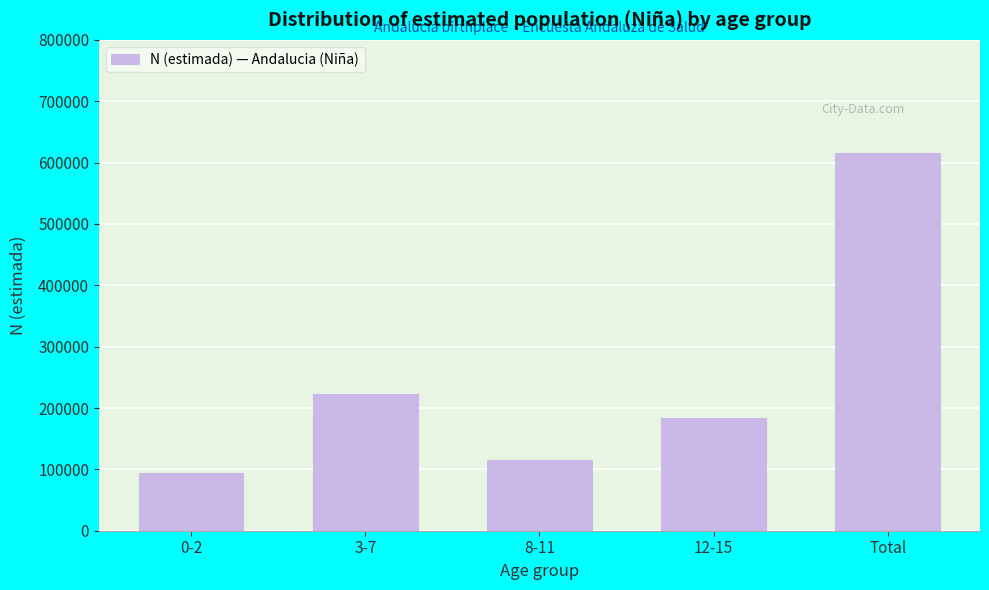

Reading right to left, what are all the values shown in this chart?

Total=615234	12-15=183292	8-11=114829	3-7=222531	0-2=94584